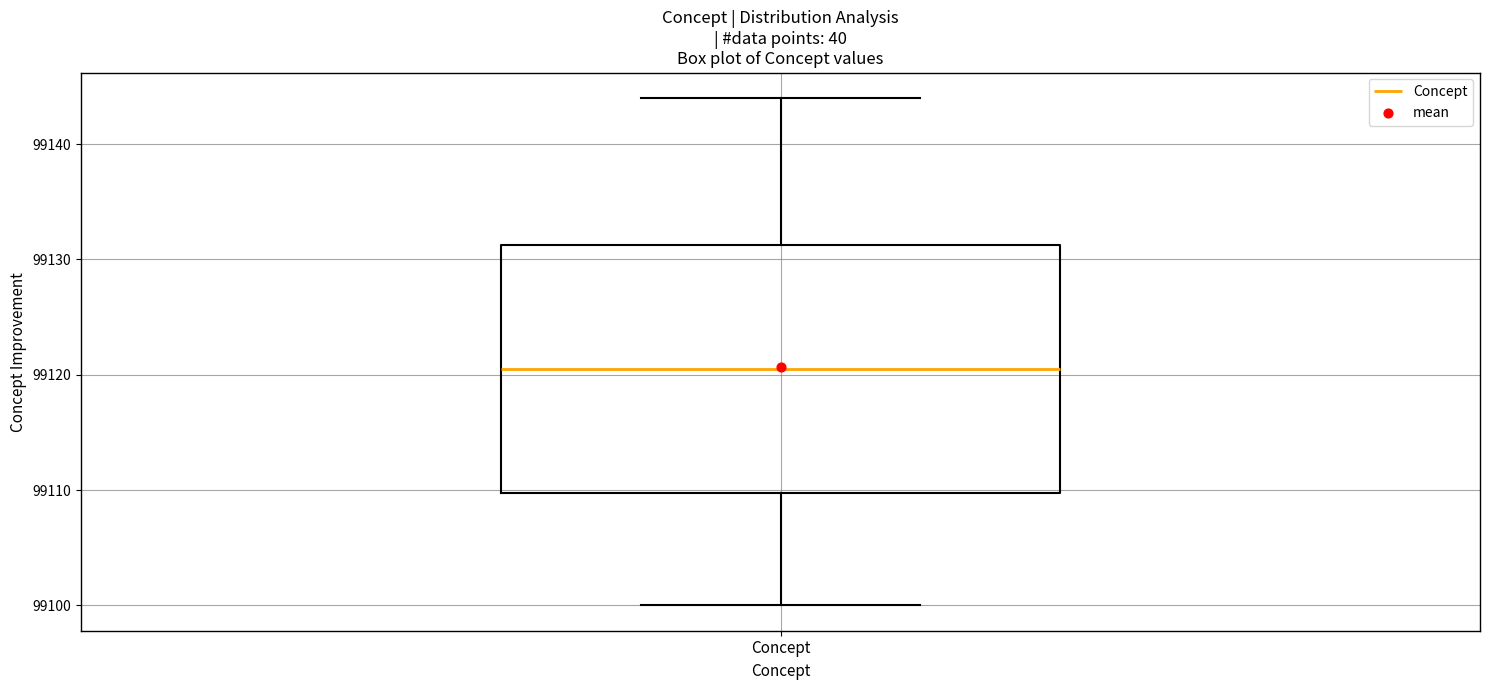

Transcribe this box plot: give where the median line is, the range the box spans, and where the two whiskers end, as read against the y-axis. The values are not printed on the chart, so give them approximately, as read against the axis.

median 99121, box 99110 to 99131, whiskers 99100 to 99144